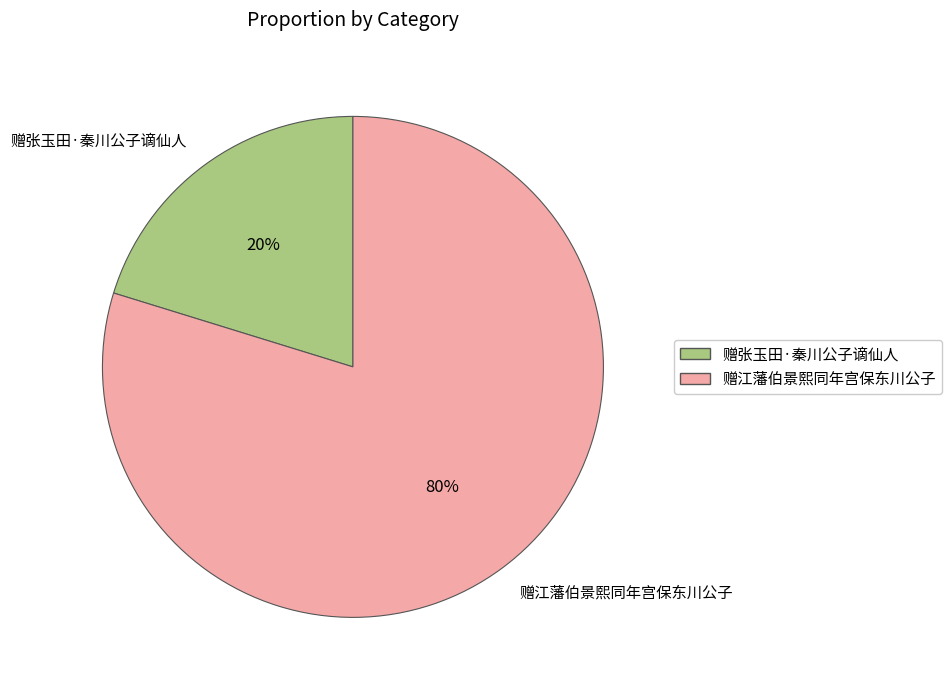

Does 赠张玉田·秦川公子谪仙人 represent more than half of the total?

No